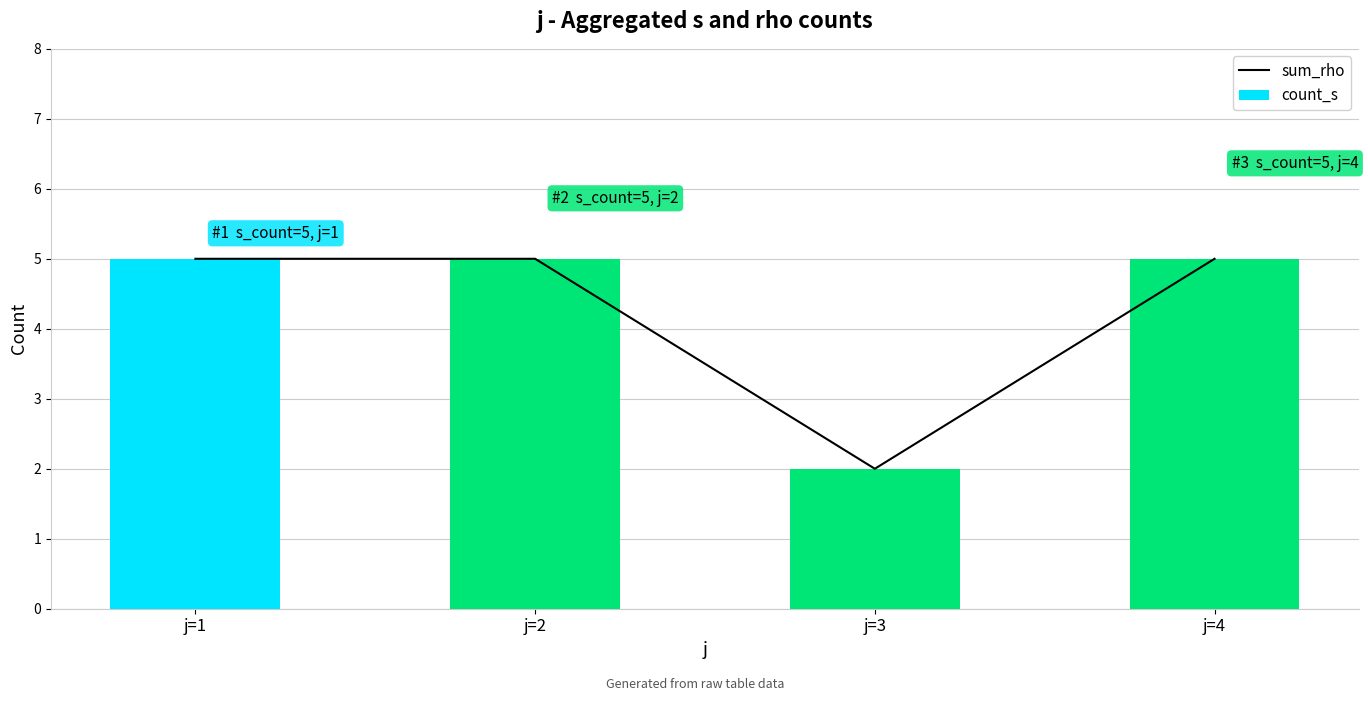

Count the count_s values in the range 5 to 6.

3